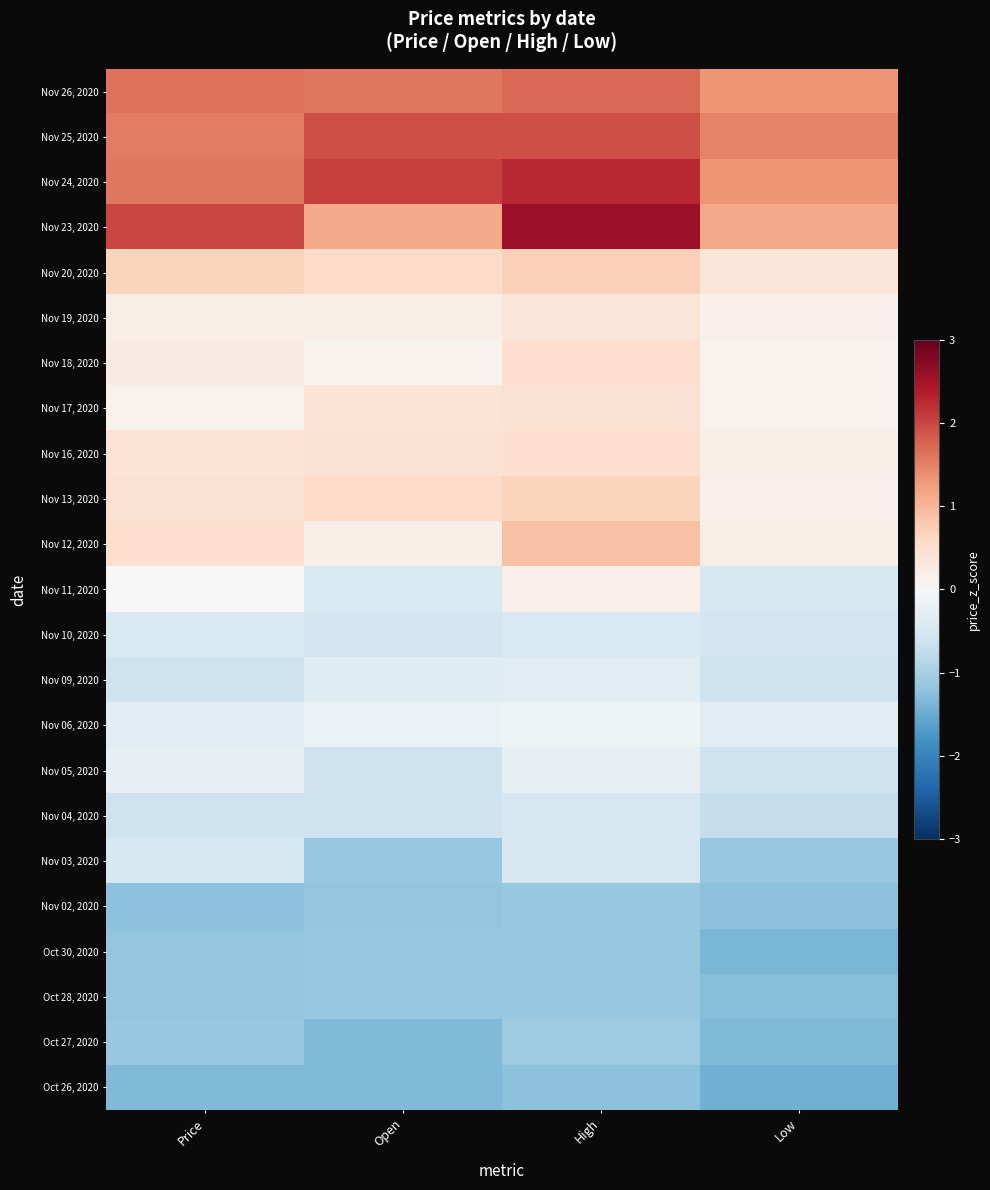

At how many categories does at least one series exceed 2?

2